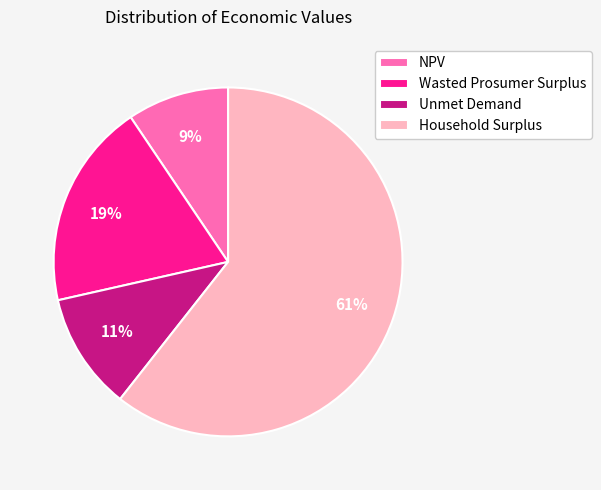

To the nearest percent, what is the difference between the NPV and Wasted Prosumer Surplus slice percentages?

10%